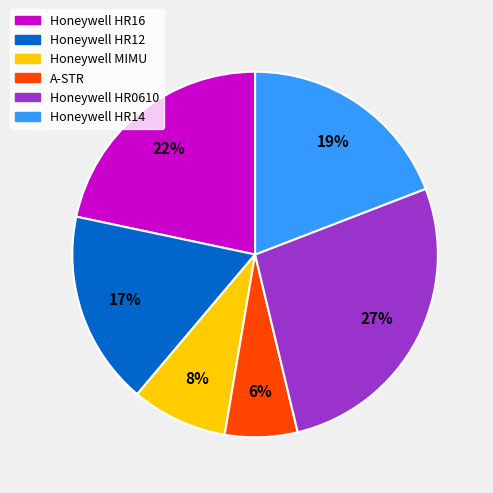

Combined, do Honeywell HR12 and Honeywell HR16 account for over 50%?

No